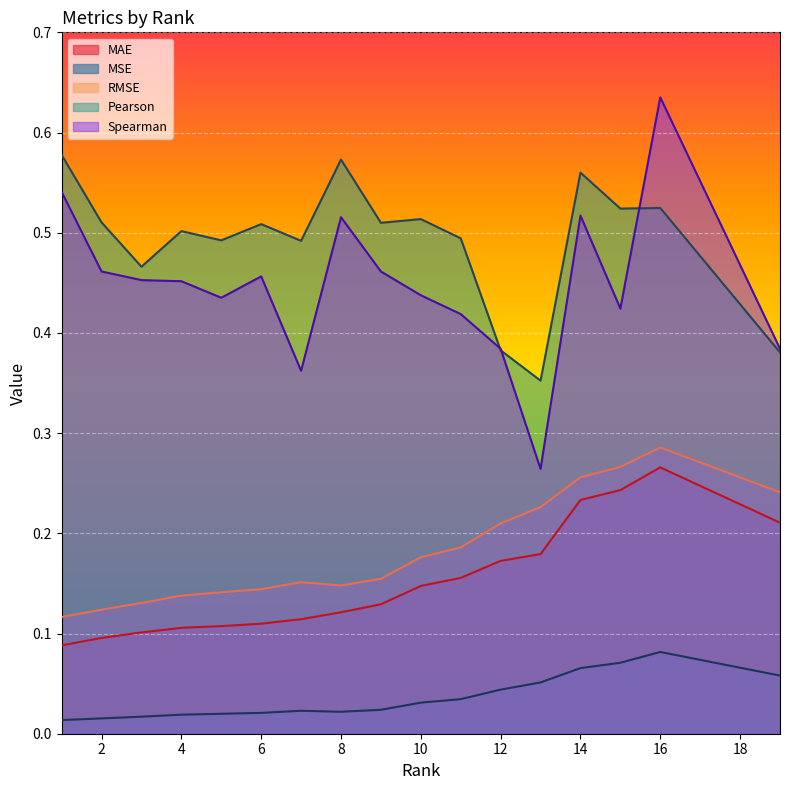

True or false: RMSE and MAE intersect in this chart.

False